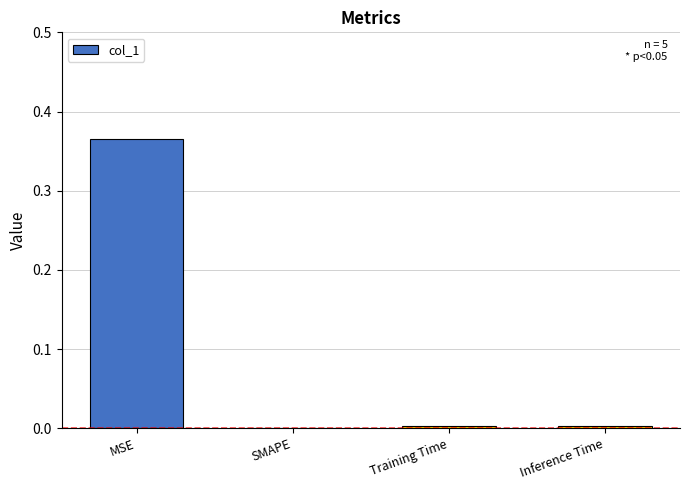

The chart shows a value of 0.0 at Inference Time. True or false?

True